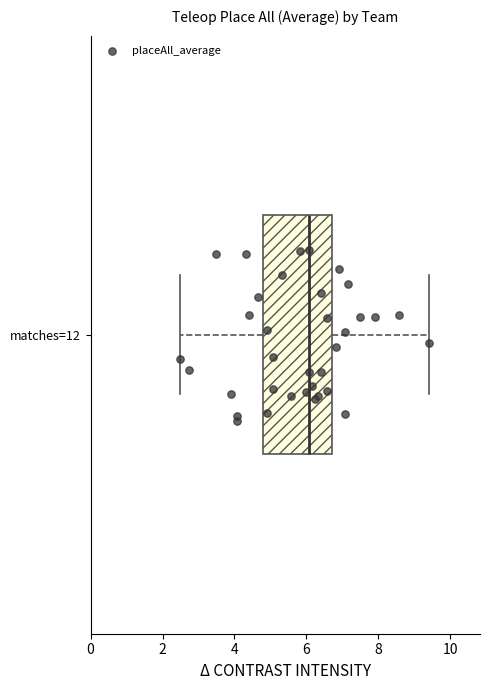

Read this box plot against the x-axis: the position of the median line, the range covered by the box, and the ends of both whiskers. The values are not printed on the chart, so give them approximately, as read against the axis.

median 6.0, box 4.8 to 6.8, whiskers 2.6 to 9.4